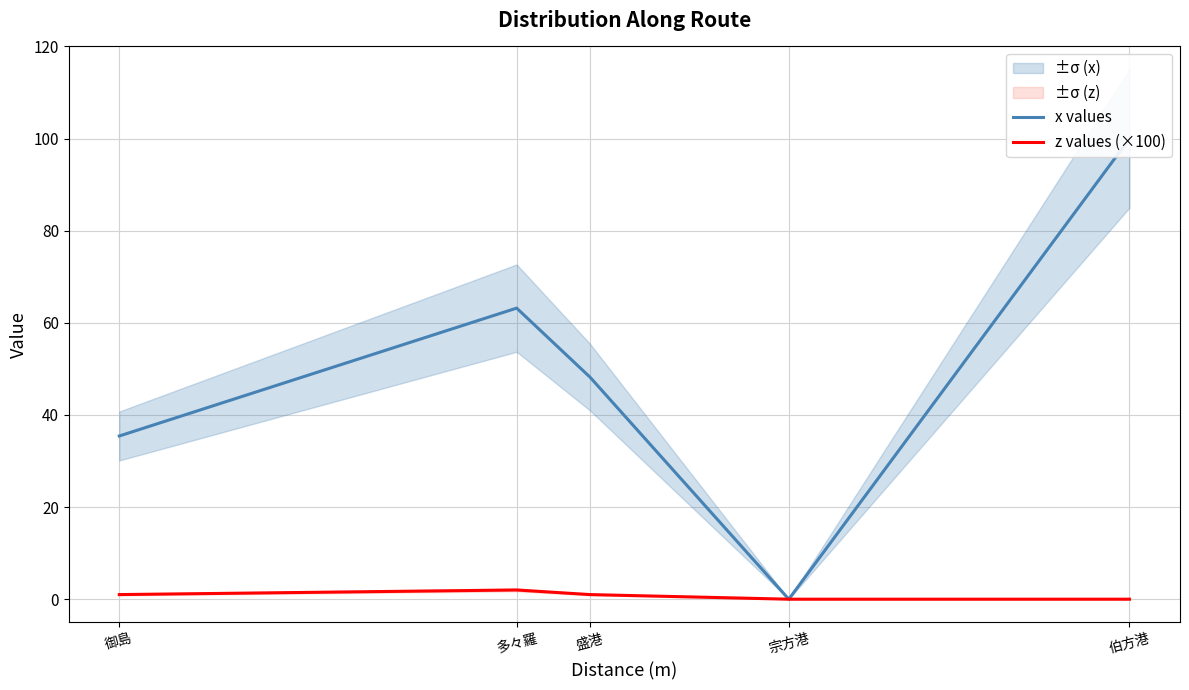

Where is x values nearest to the value 50?

盛港